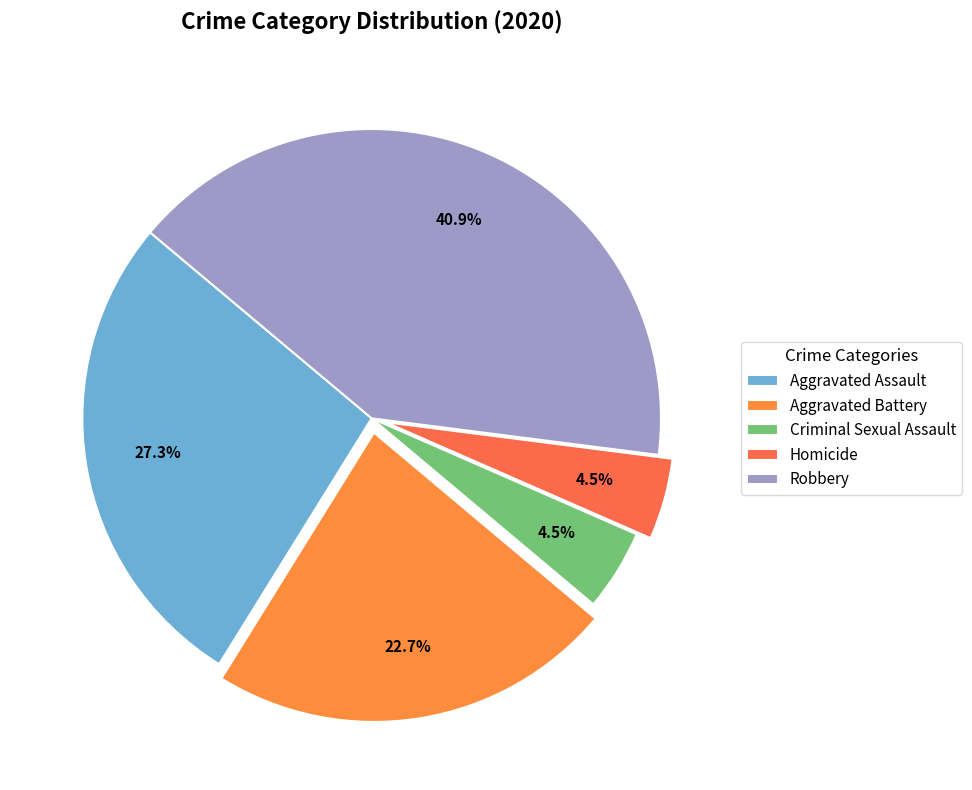

To the nearest percent, what is the difference between the largest and smallest slice percentages?

36%